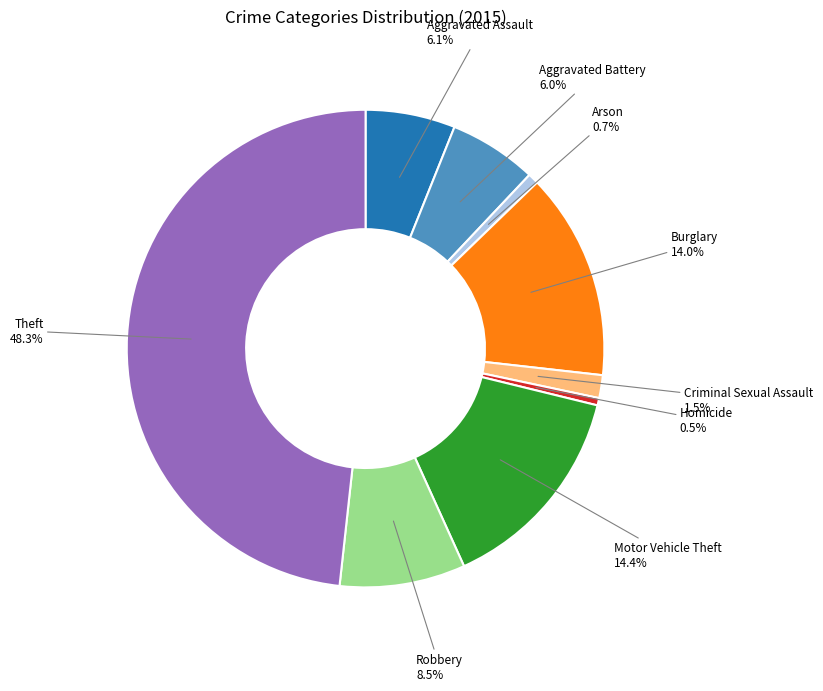

Count the number of slices in the pie.

9